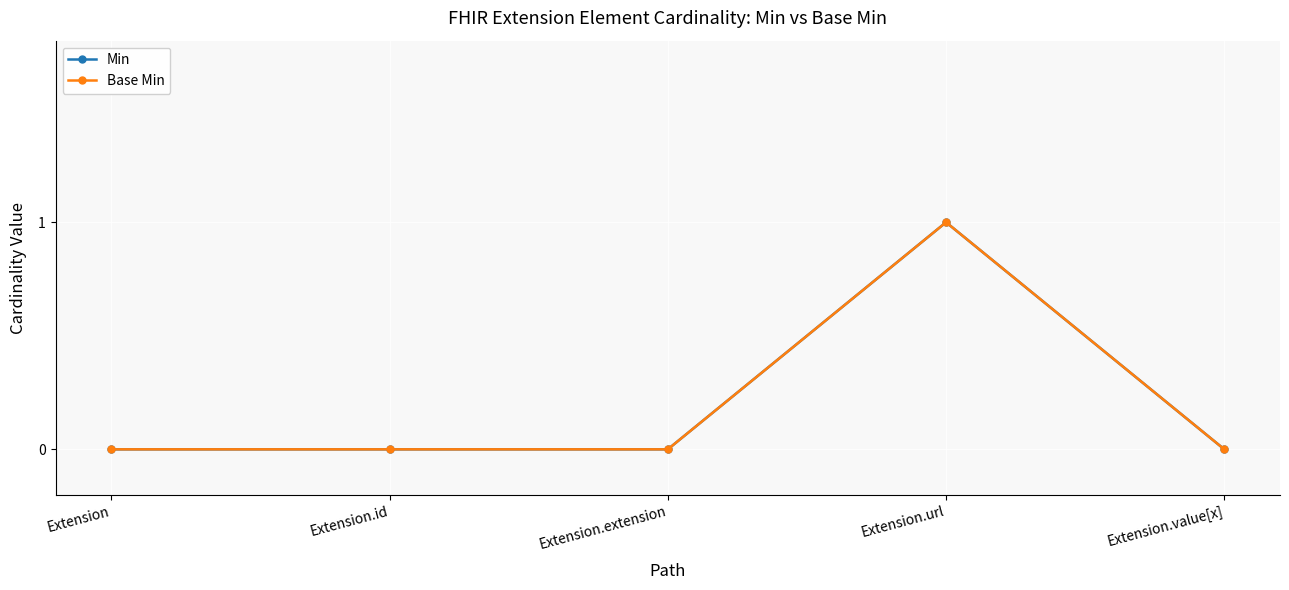

What are all the series names shown in the legend?

Min, Base Min